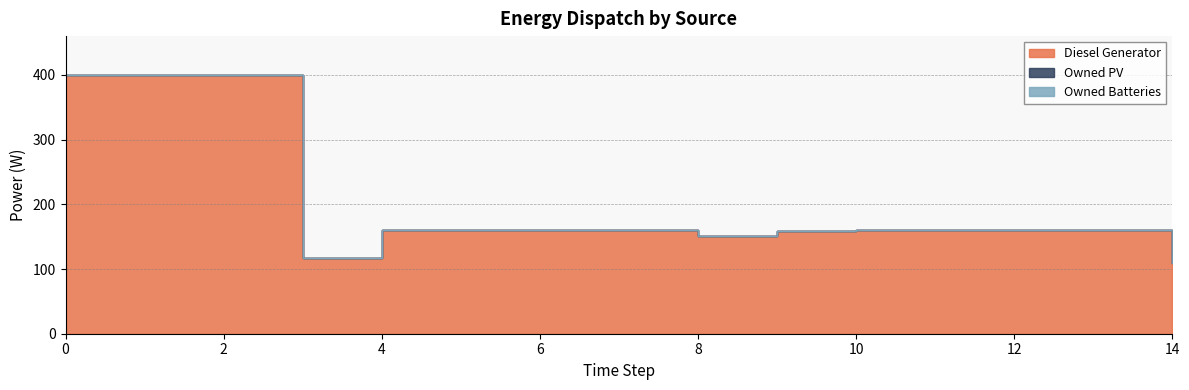

What are all the series names shown in the legend?

Diesel Generator, Owned PV, Owned Batteries